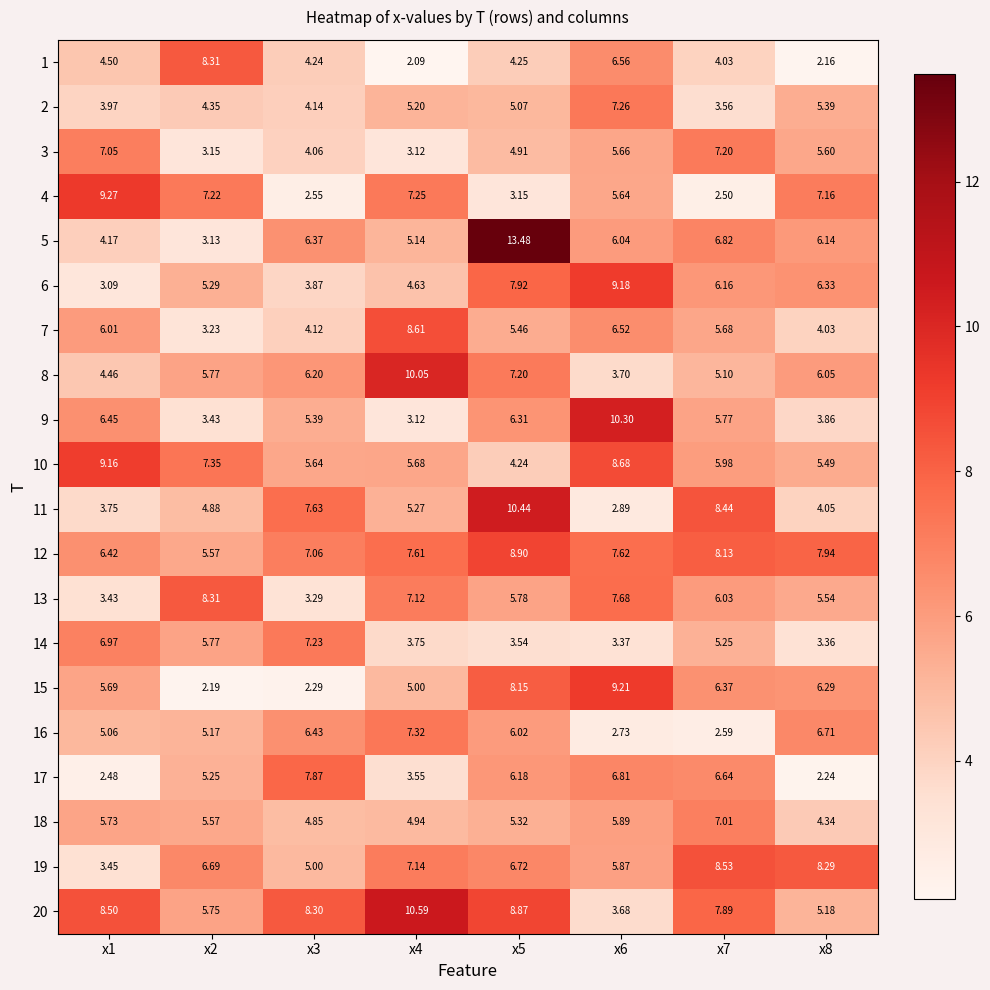

Is the value of 6 at x3 greater than the value of 12 at x4?

No